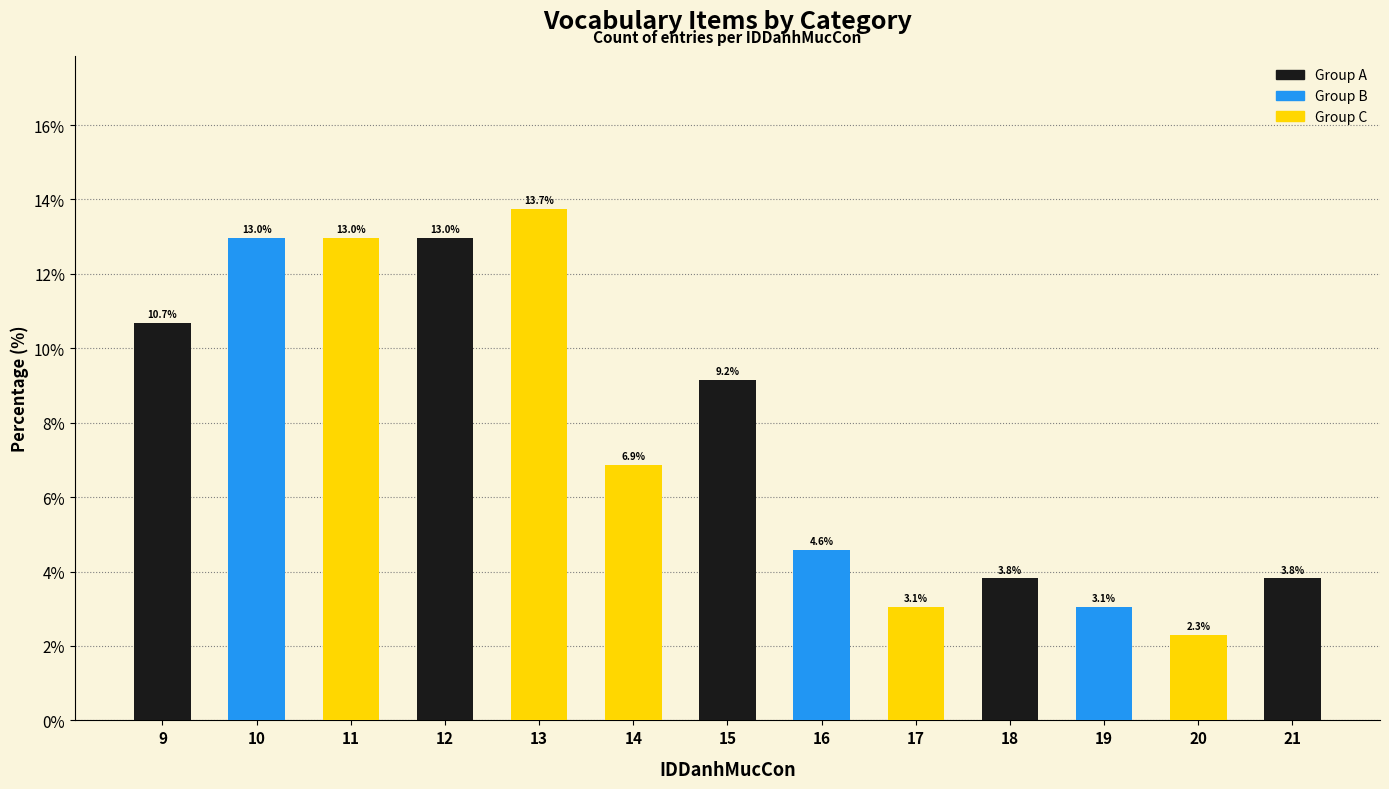

How many data points are less than 6?

6